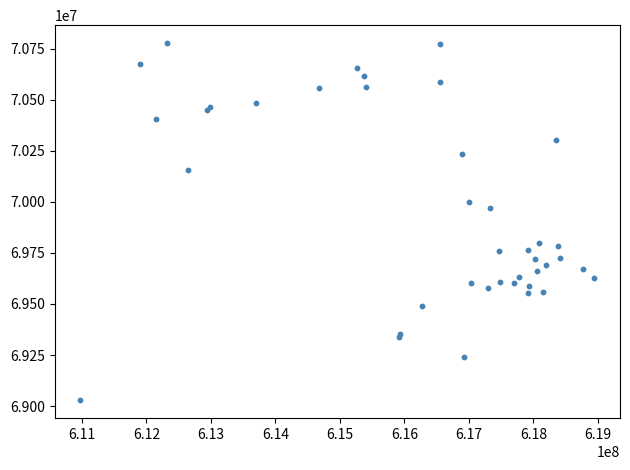

What Y value in the scatter plot is closest to 69902919?

69968399.2